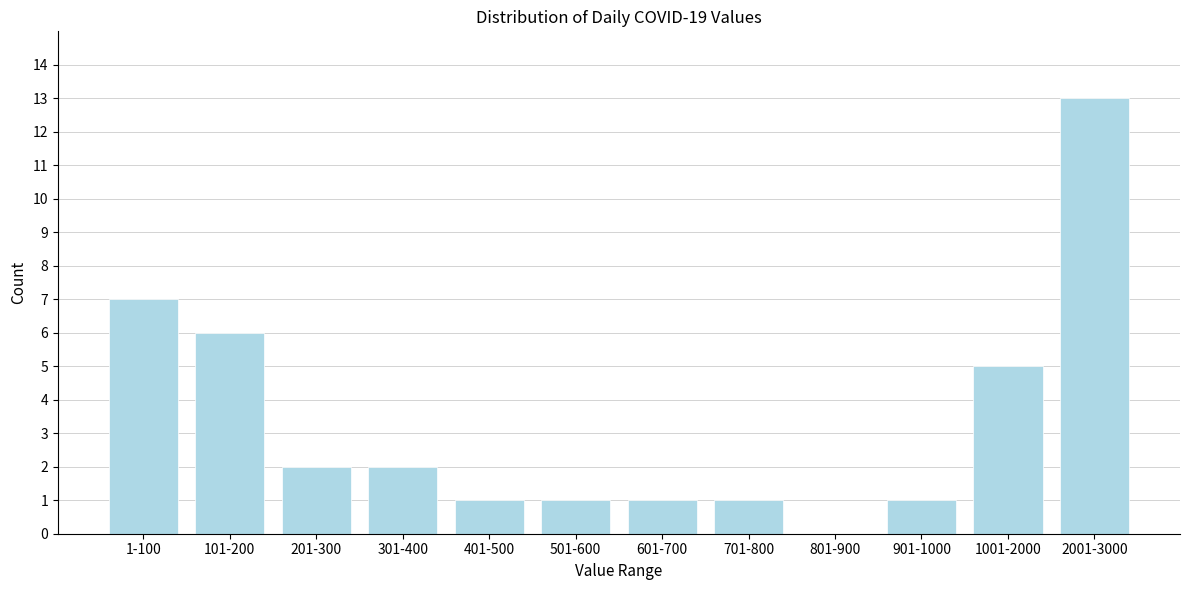

Reading left to right, transcribe all the data shown in this chart.

1-100=7	101-200=6	201-300=2	301-400=2	401-500=1	501-600=1	601-700=1	701-800=1	801-900=0	901-1000=1	1001-2000=5	2001-3000=13